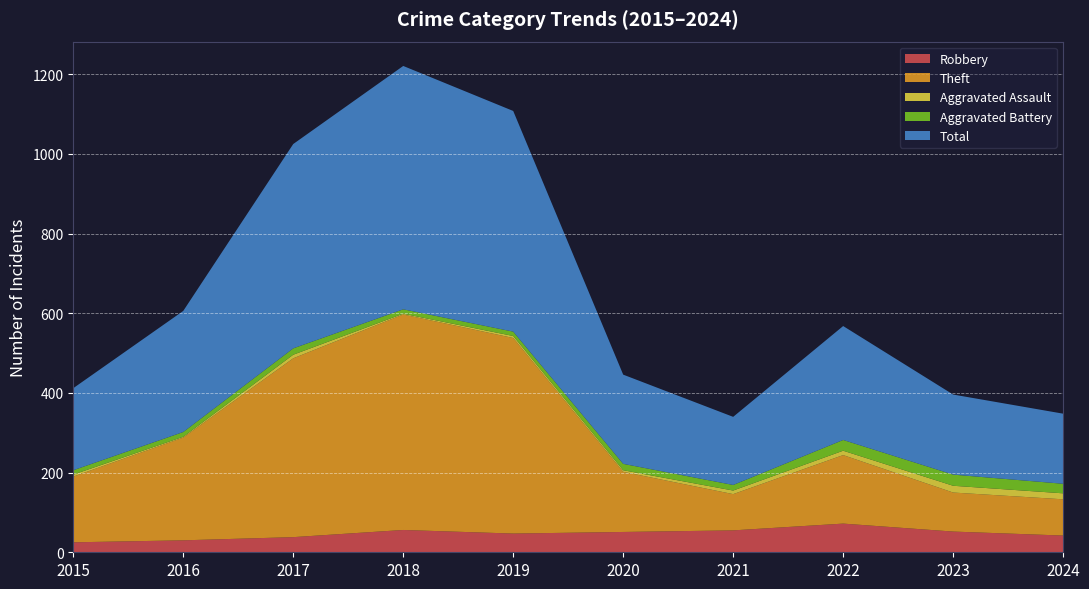

Reading right to left, extract all data points from this chart.

Robbery: 42	52	72	55	51	47	56	38	30	25
Theft: 91	98	172	91	151	491	541	449	258	165
Aggravated Assault: 15	17	11	9	4	5	2	9	2	5
Aggravated Battery: 24	28	27	14	16	11	11	16	12	11
Total: 176	201	286	171	224	554	611	513	304	206